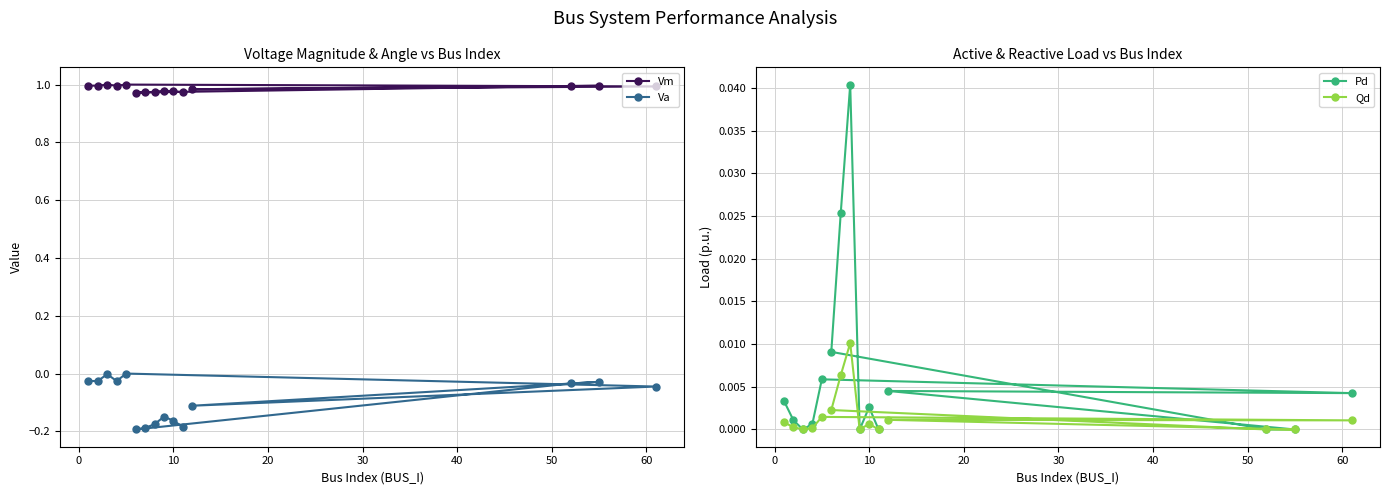

Which series has the widest spread of values?

Va